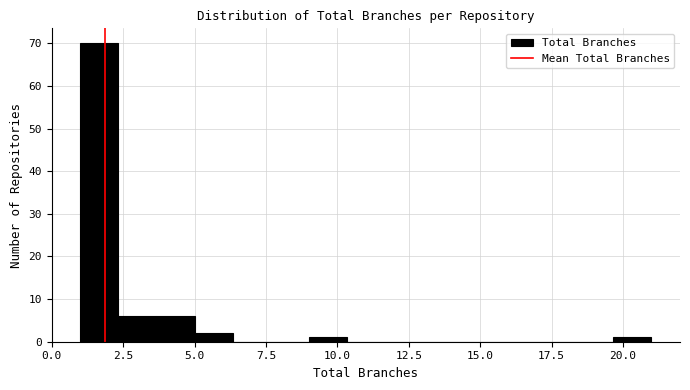

Read against the x-axis, roughly where is the centre of the tallest bar?

1.5